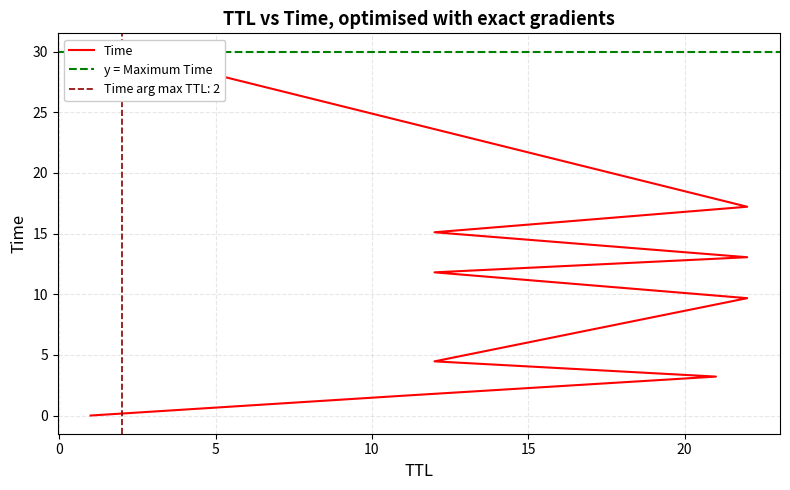

Where is the data nearest to the value 15?

12